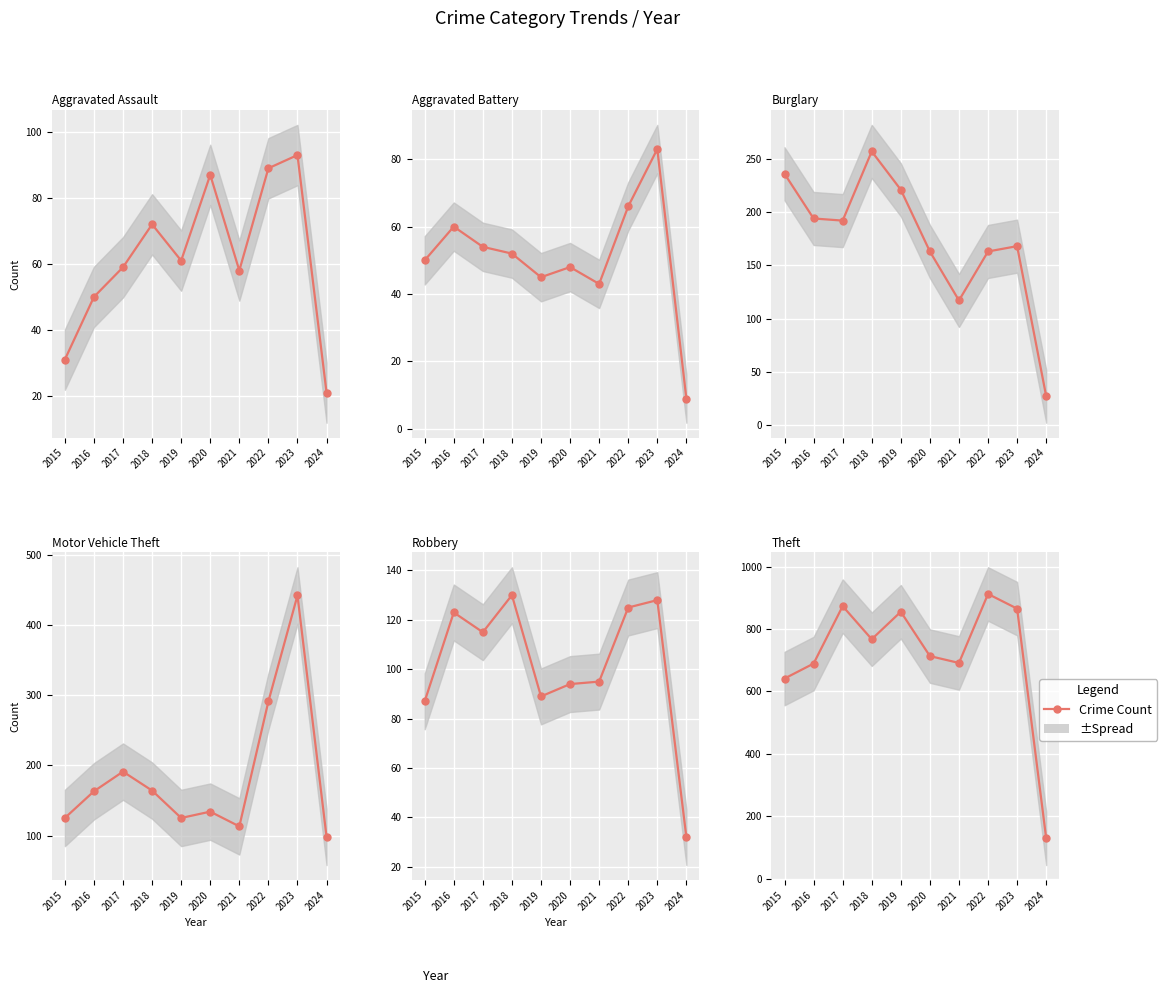

Reading right to left, what are all the values shown in this chart?

Aggravated Assault: 2024=21	2023=93	2022=89	2021=58	2020=87	2019=61	2018=72	2017=59	2016=50	2015=31
Aggravated Battery: 2024=9	2023=83	2022=66	2021=43	2020=48	2019=45	2018=52	2017=54	2016=60	2015=50
Burglary: 2024=27	2023=168	2022=163	2021=117	2020=163	2019=221	2018=257	2017=192	2016=194	2015=236
Motor Vehicle Theft: 2024=98	2023=442	2022=291	2021=113	2020=134	2019=125	2018=164	2017=191	2016=163	2015=125
Robbery: 2024=32	2023=128	2022=125	2021=95	2020=94	2019=89	2018=130	2017=115	2016=123	2015=87
Theft: 2024=129	2023=865	2022=912	2021=691	2020=713	2019=855	2018=767	2017=873	2016=689	2015=641